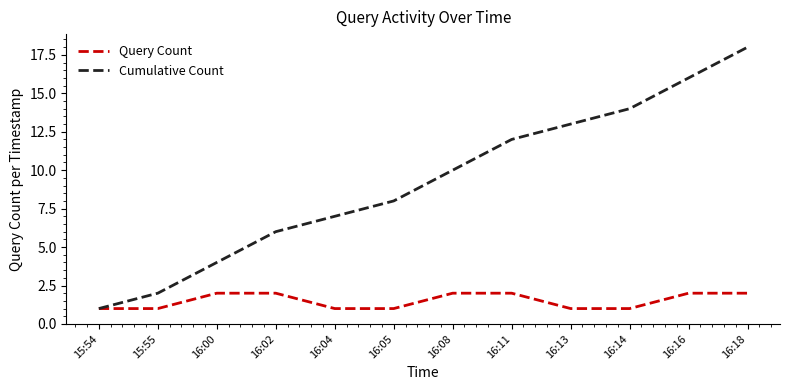

What is the approximate value of Cumulative Count at 16:11, to the nearest 5?

10